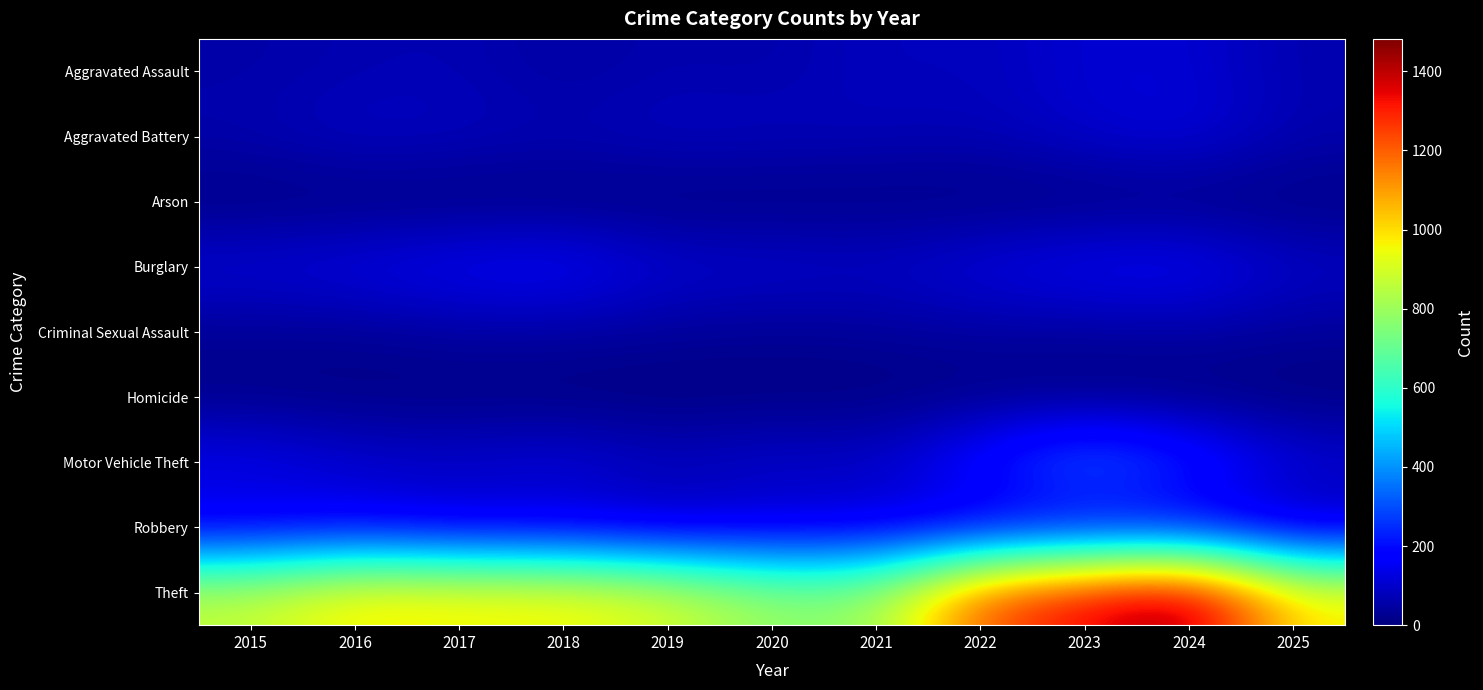

Which series has the largest total across all categories?

Theft